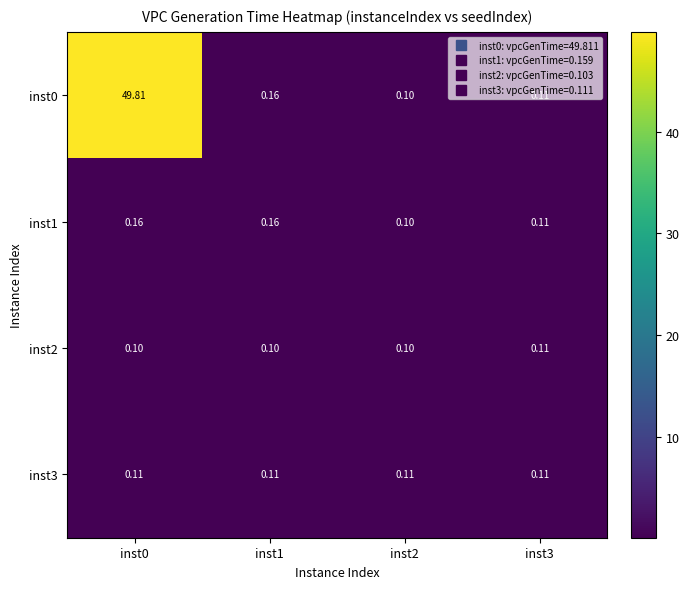

Is the value of inst0 at inst1 greater than the value of inst3 at inst0?

Yes